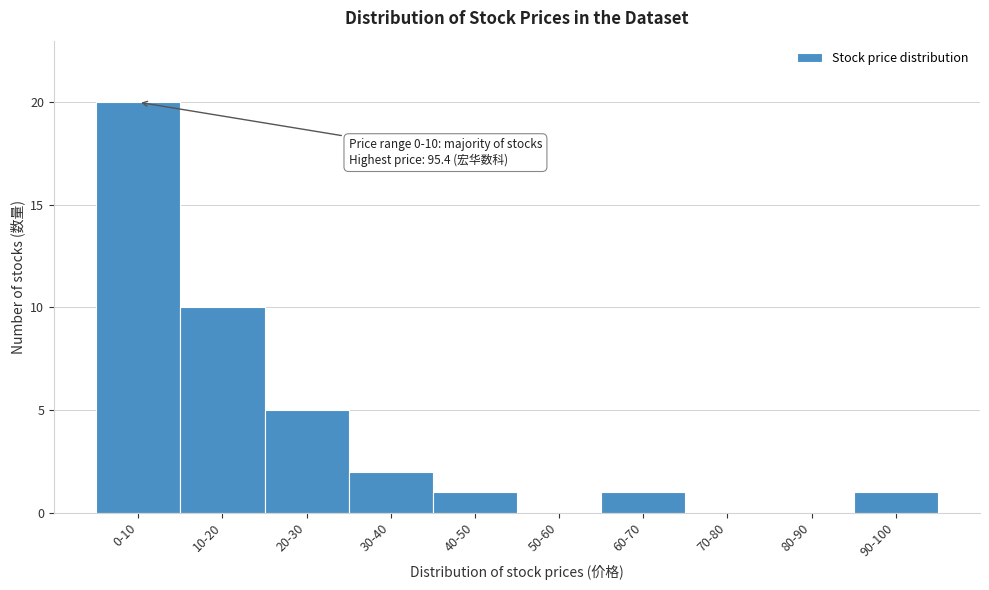

Reading left to right, list all the values displayed in this chart.

0-10=20	10-20=10	20-30=5	30-40=2	40-50=1	50-60=0	60-70=1	70-80=0	80-90=0	90-100=1